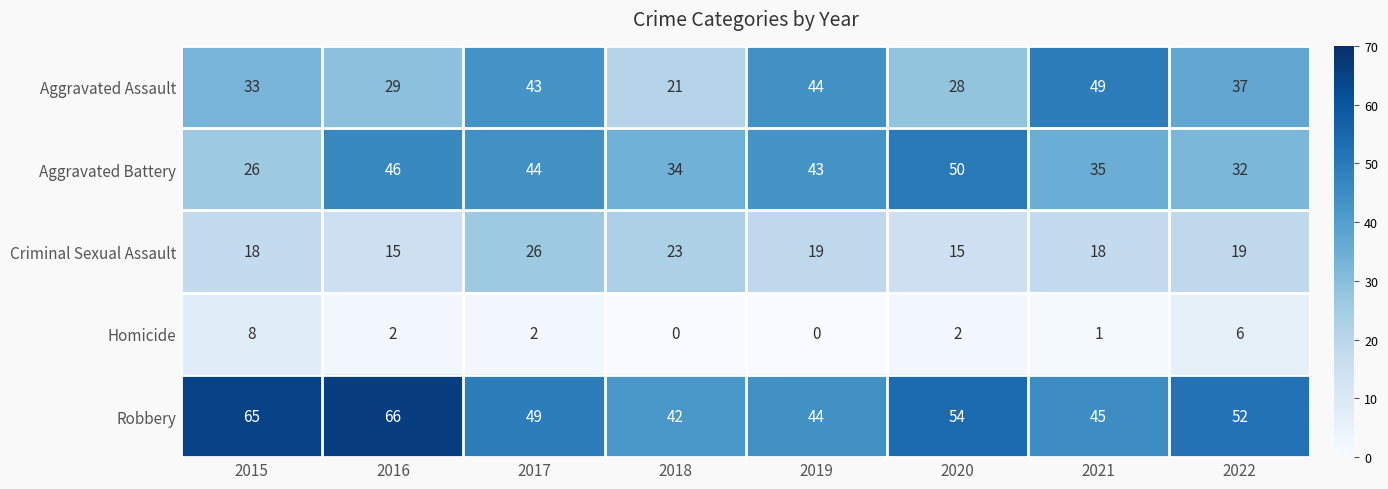

Between 2018 and 2020, which series saw the biggest shift?

Aggravated Battery